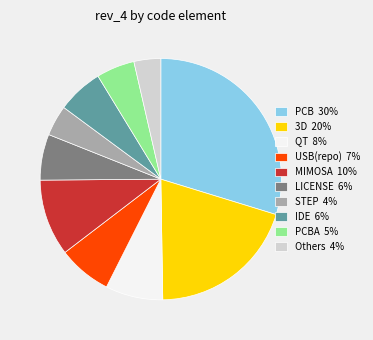

How many segments does this pie chart have?

10